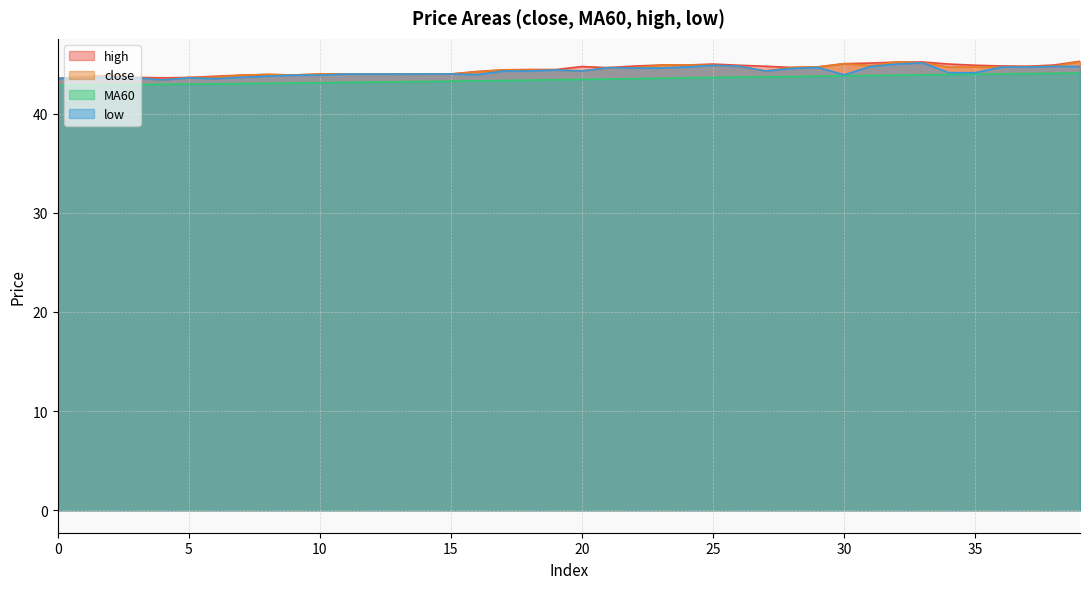

Rank the categories by low value from highest to lowest.

33, 32, 25, 26, 38, 31, 39, 24, 36, 37, 29, 21, 22, 23, 28, 19, 18, 20, 27, 17, 34, 35, 14, 15, 11, 12, 13, 16, 30, 10, 9, 8, 2, 7, 5, 3, 0, 6, 1, 4